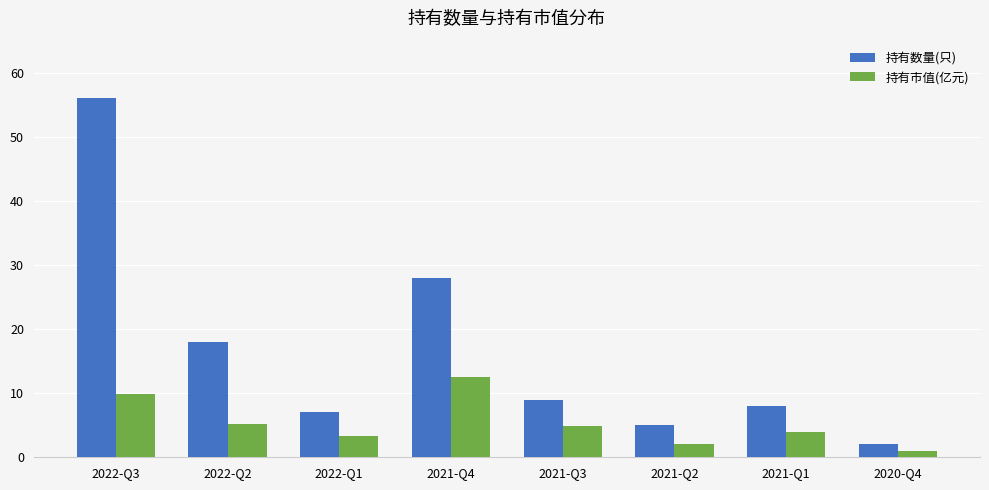

Rank the series by their average value, from lowest to highest.

持有市值(亿元), 持有数量(只)